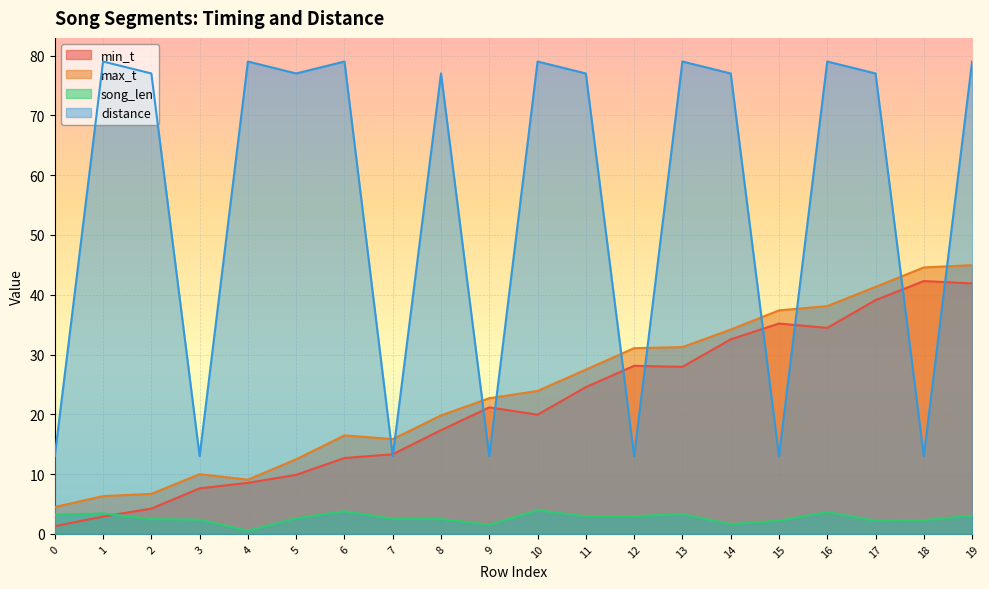

Rank the series at 15 from lowest to highest value.

song_len, distance, min_t, max_t